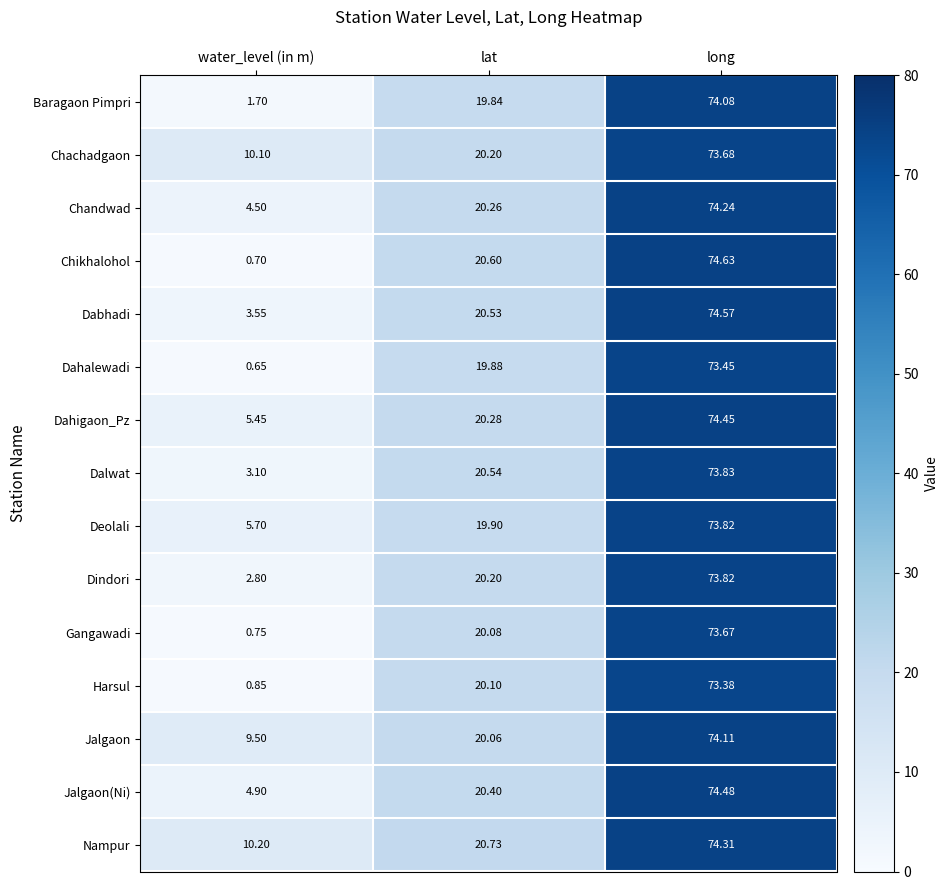

Rank the categories by Chandwad value from highest to lowest.

long, lat, water_level (in m)